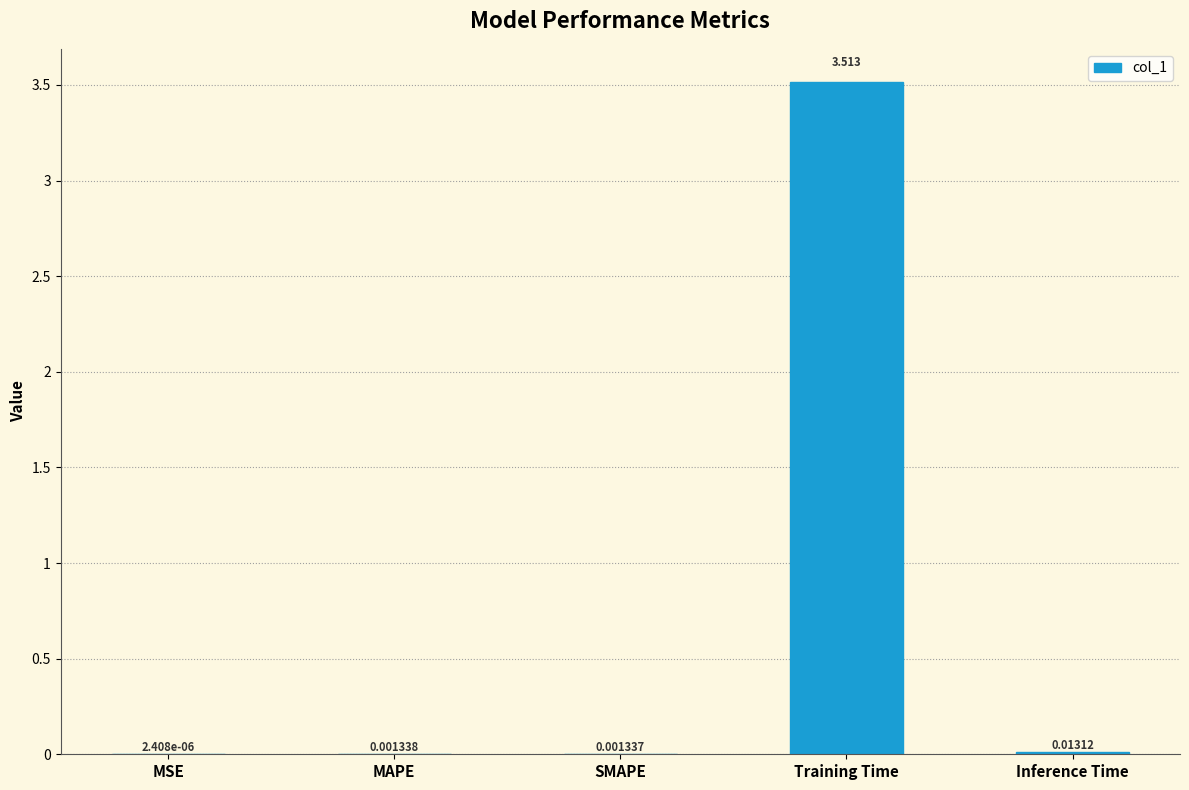

At which category does the chart reach its peak across all series?

Training Time